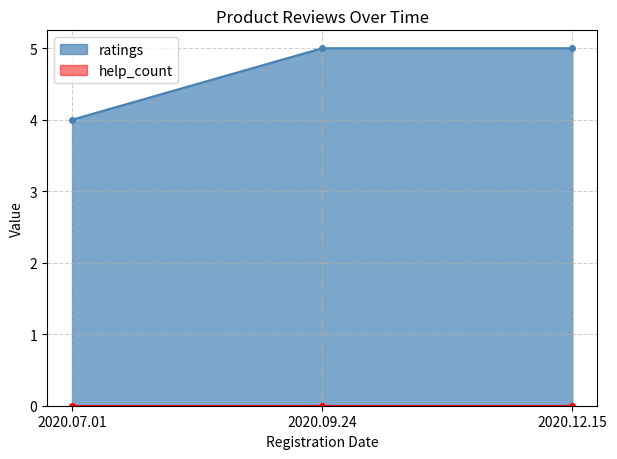

List the labels in order of value, smallest first.

2020.07.01, 2020.09.24, 2020.12.15